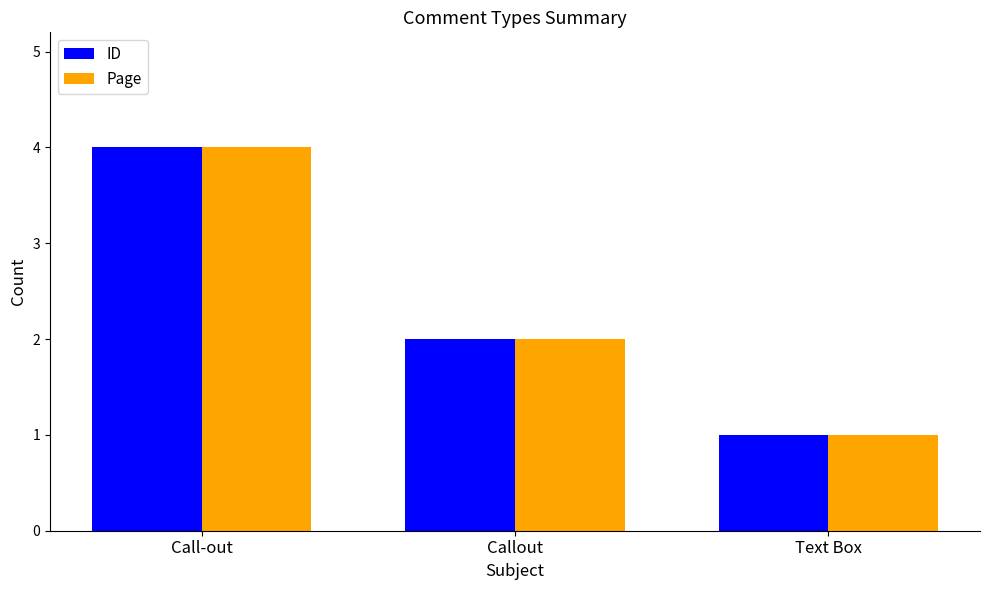

Rank the categories by Page value from highest to lowest.

Call-out, Callout, Text Box